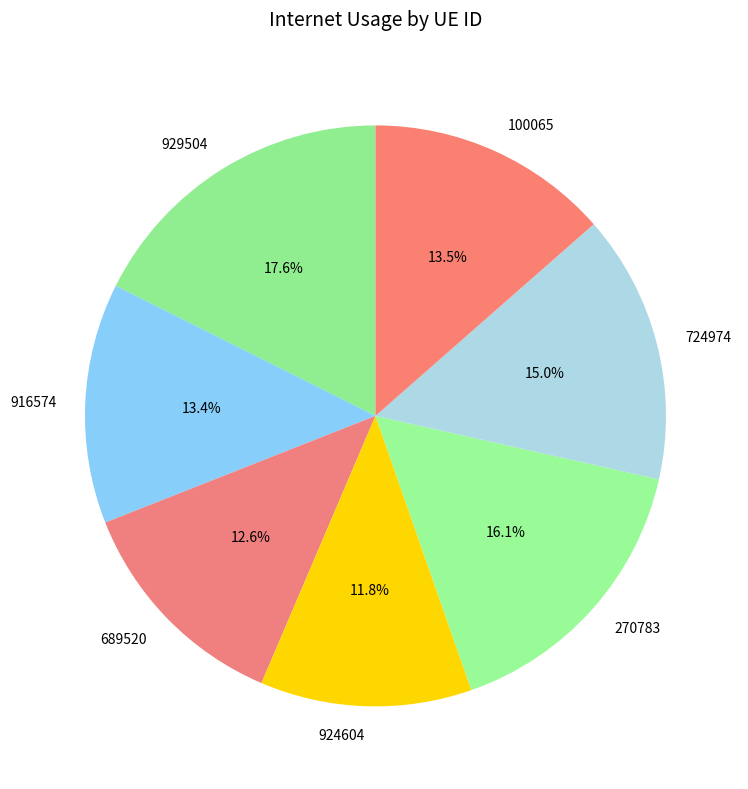

What percentage is the 924604 slice, to the nearest percent?

12%